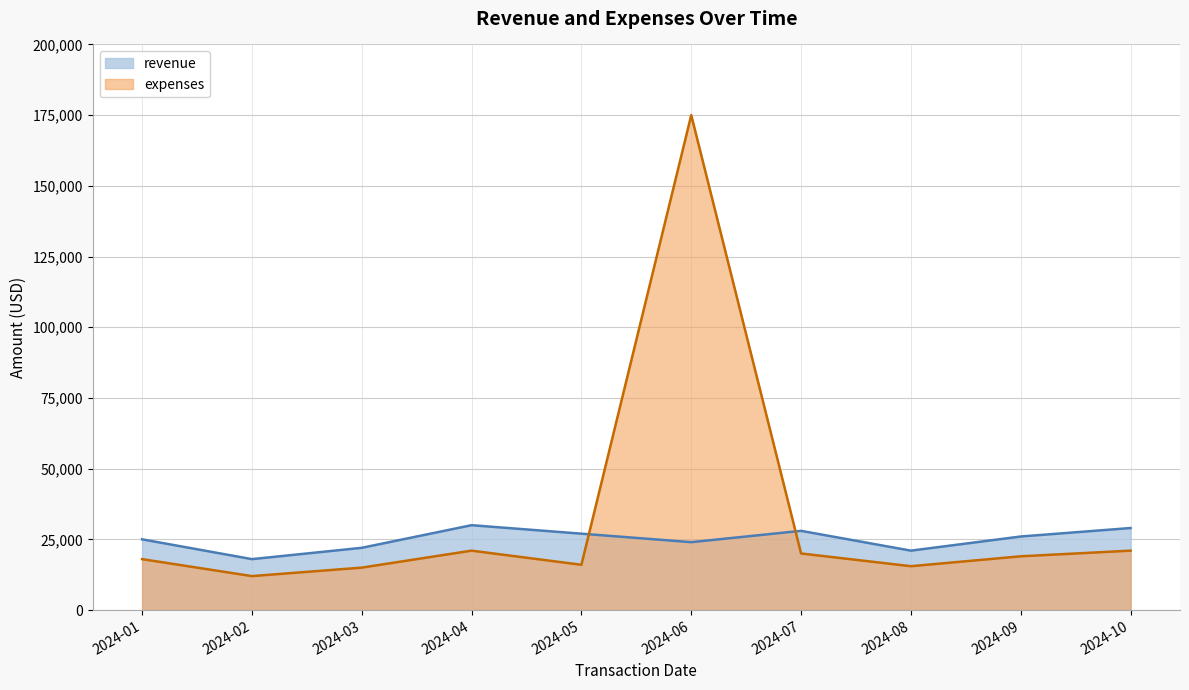

In expenses, how many points are lower than both neighbors (excluding endpoints)?

3